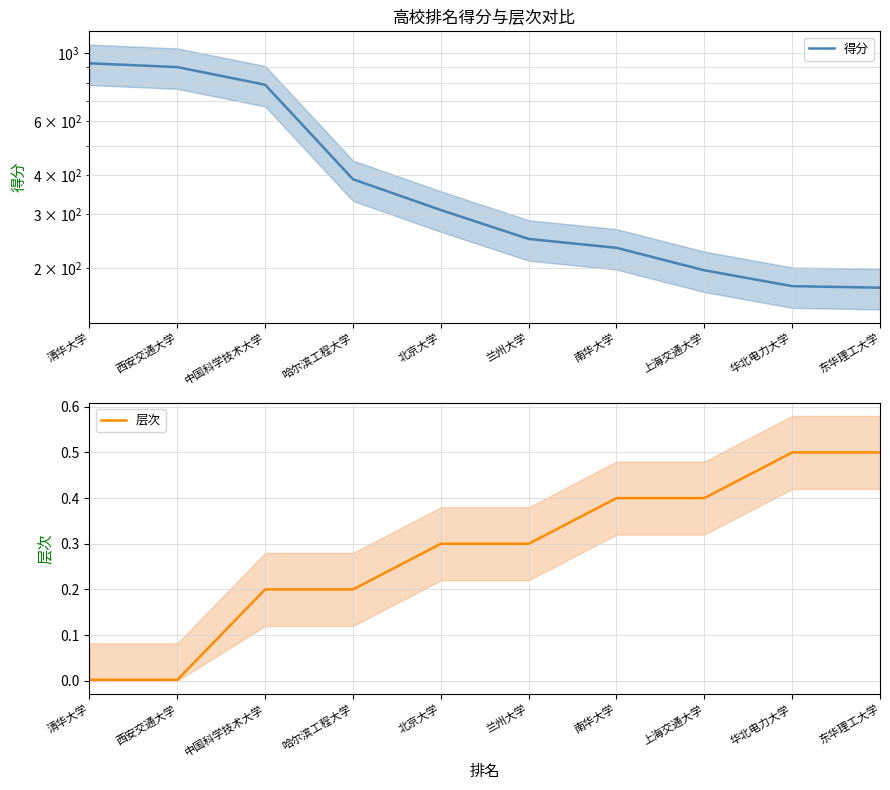

At which label does 得分 reach its peak?

清华大学